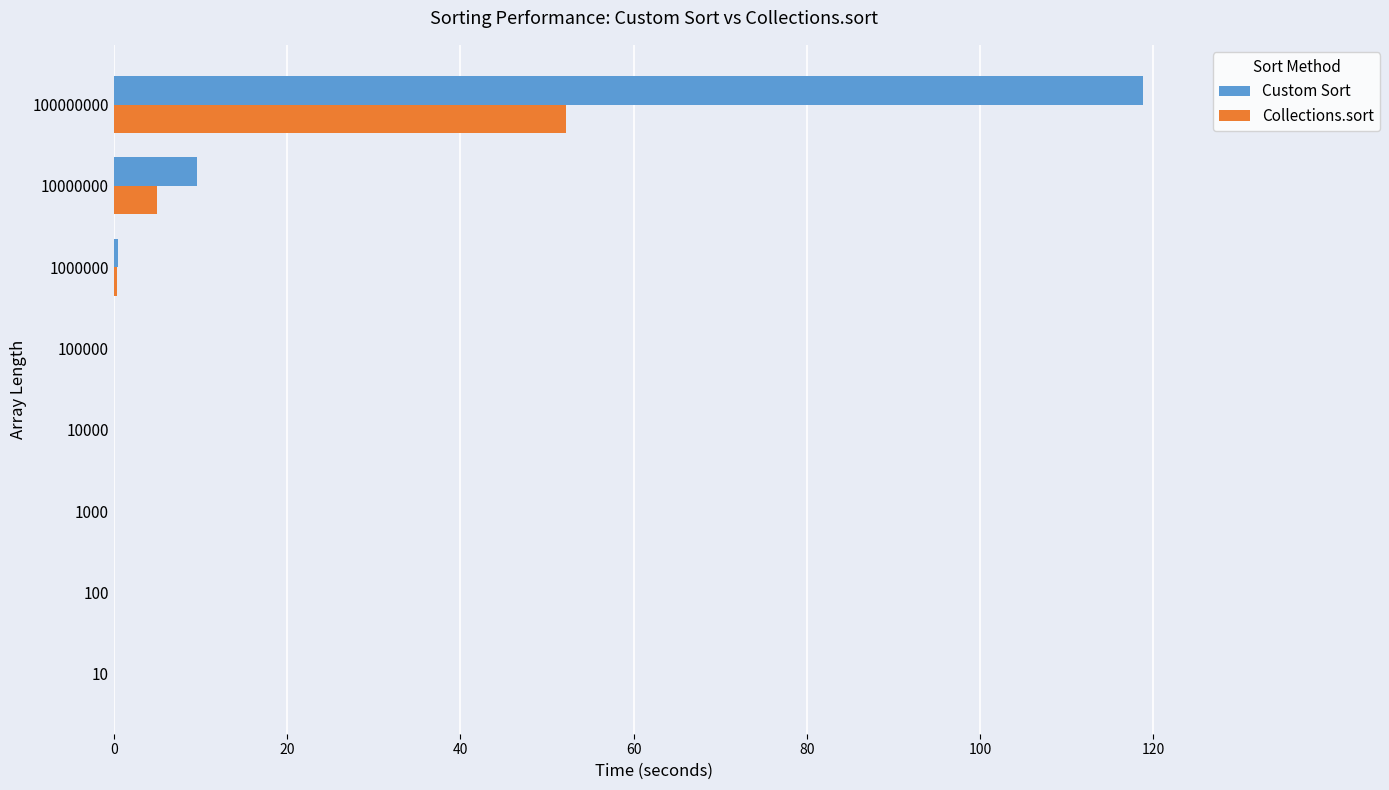

Between 100 and 10000000, which series saw the biggest shift?

Custom Sort